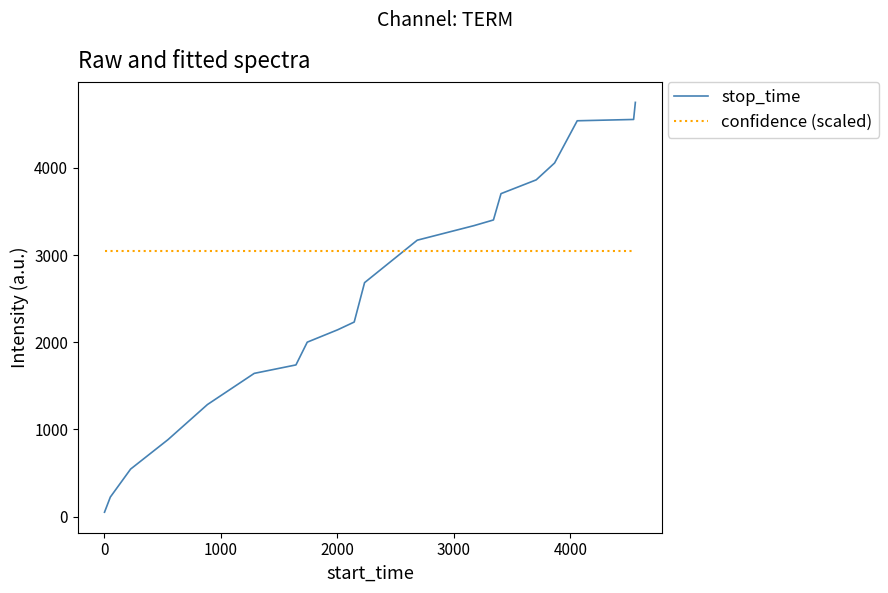

Rank the series by their average value, from highest to lowest.

confidence (scaled), stop_time